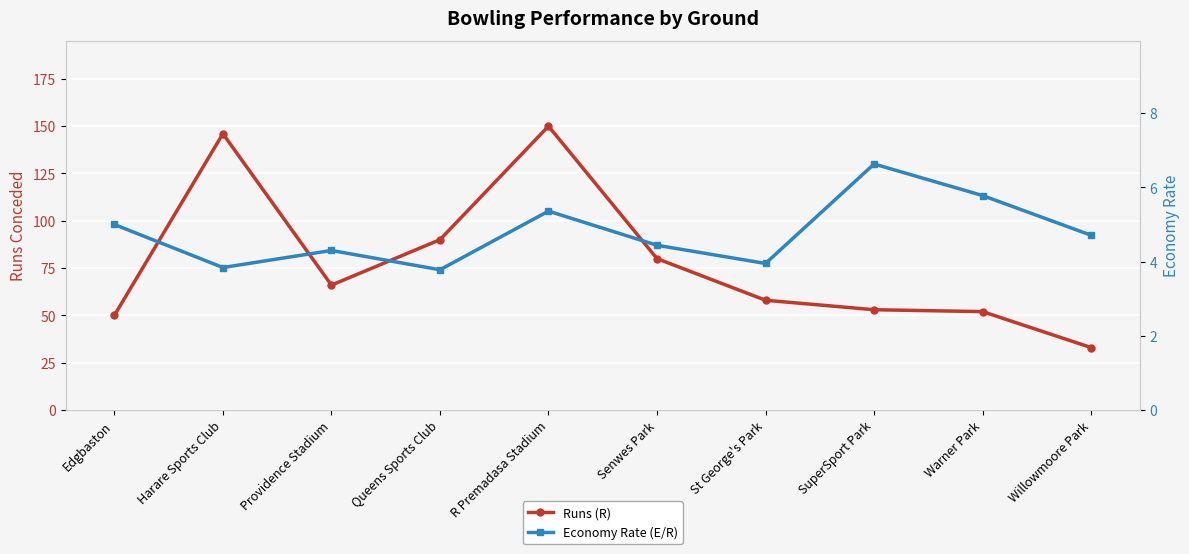

True or false: Runs (R) and Economy Rate (E/R) cross at least once.

False